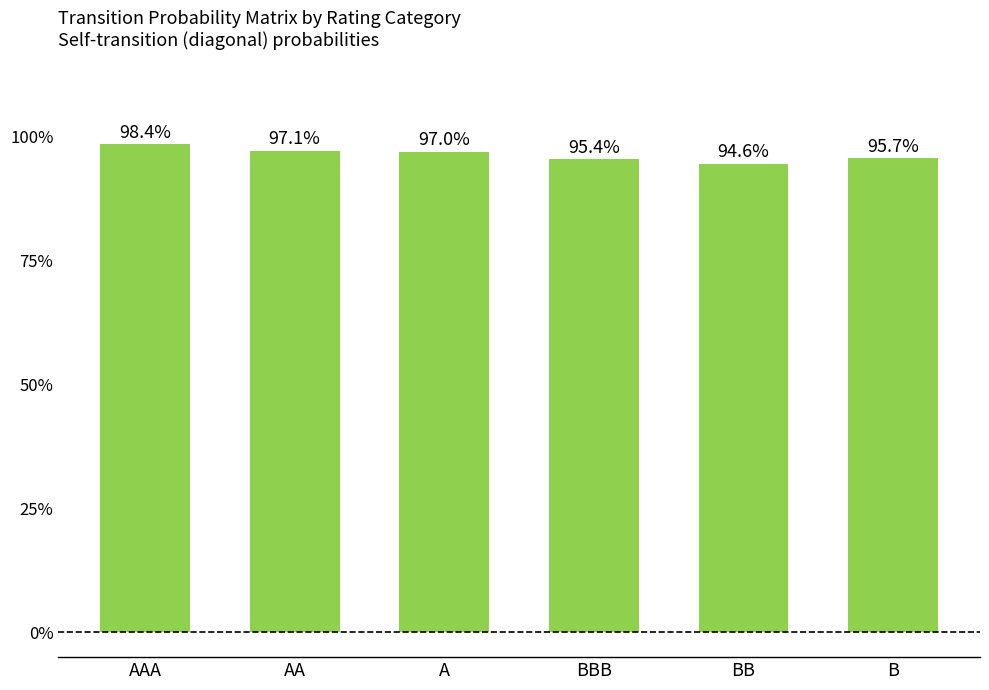

Are the bars horizontal?

No